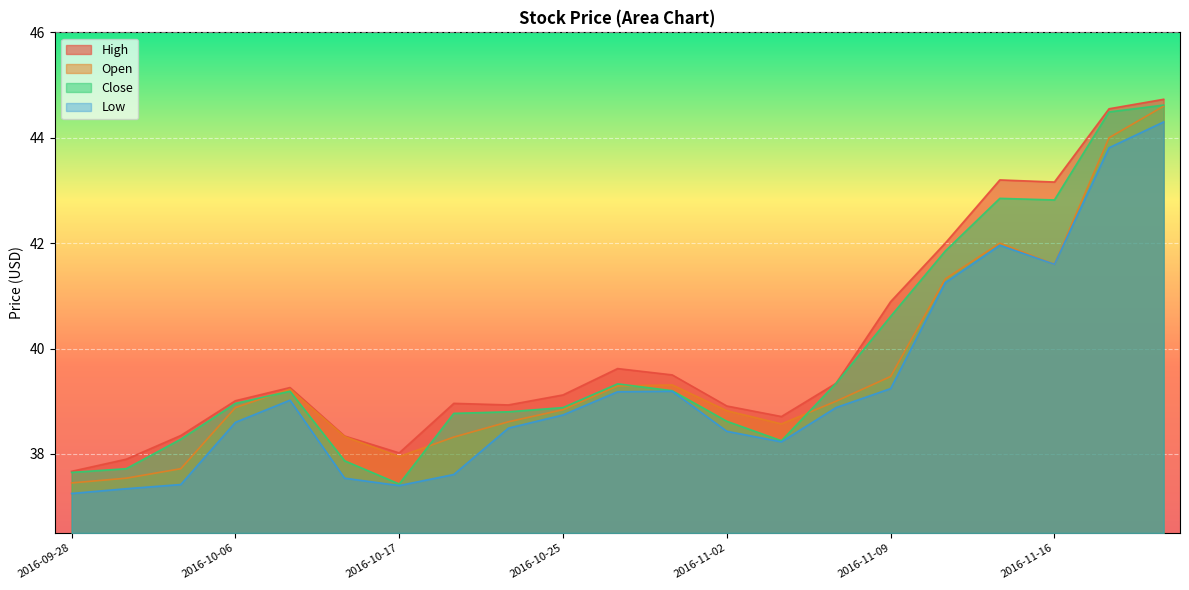

What is the smallest value displayed?

37.2